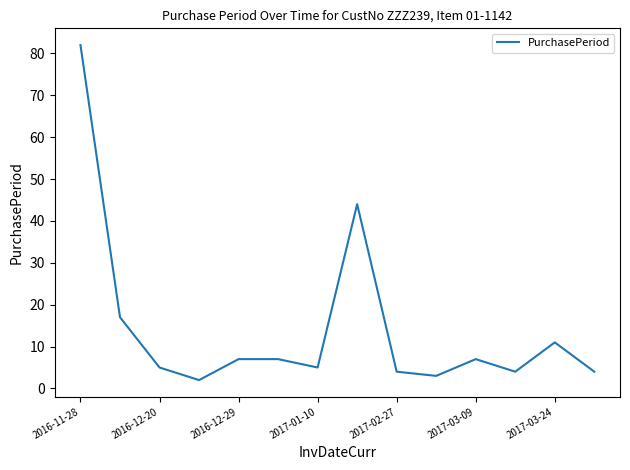

Count the number of data series in this chart.

1